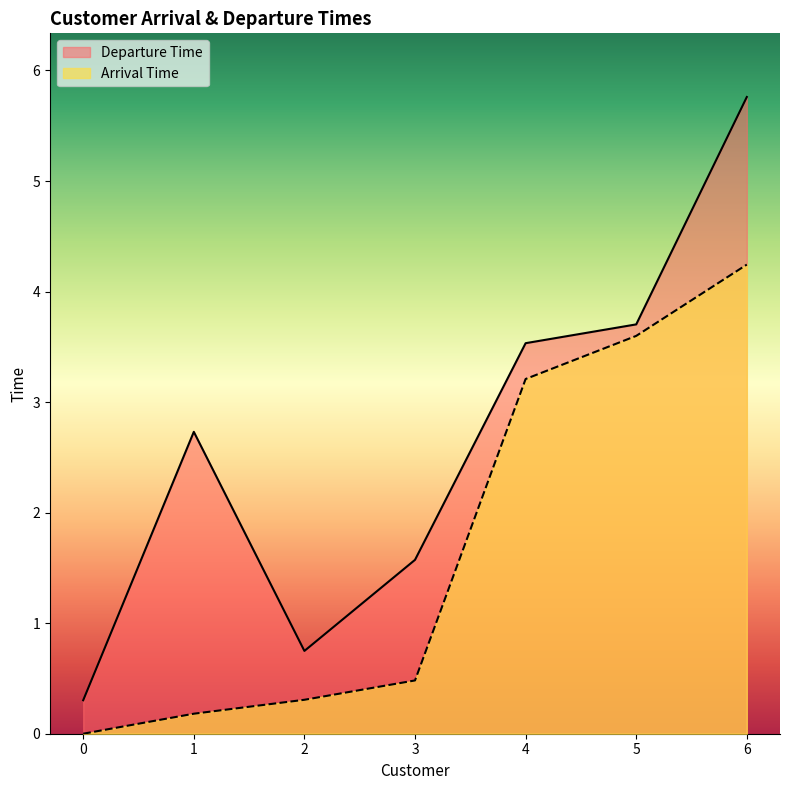

At which category does Departure Time reach its first local valley?

2